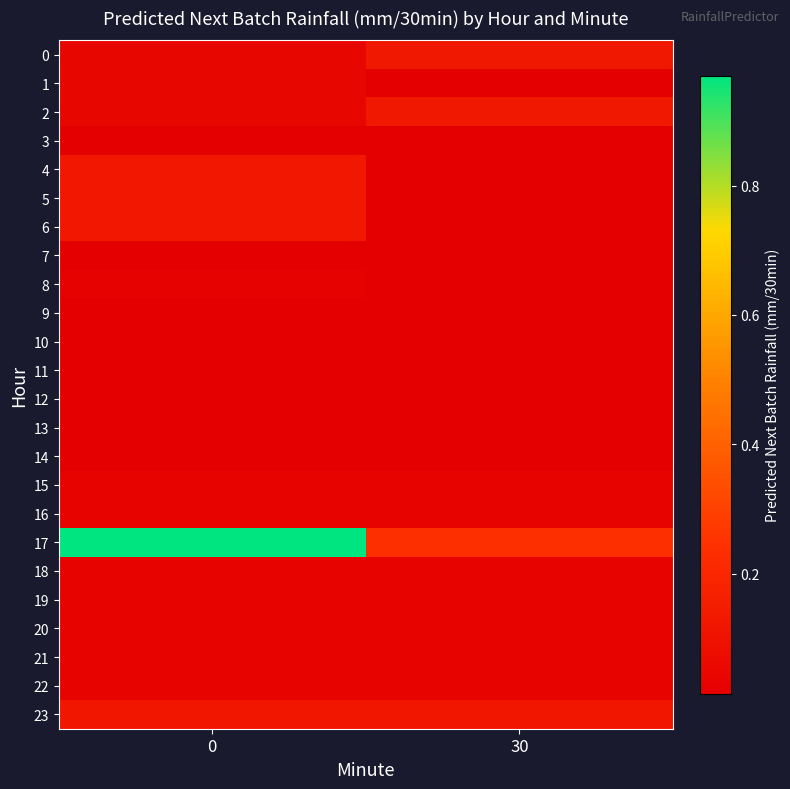

Which series changed the most between 0 and 30?

17